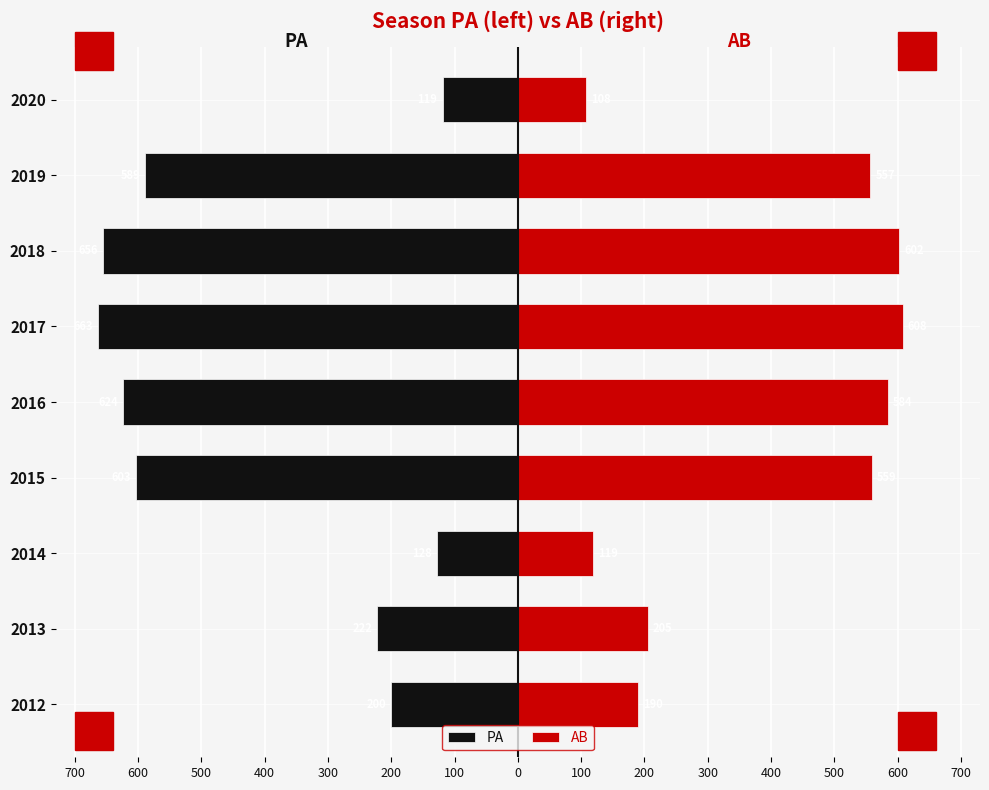

What is the average value of the PA series?

-423